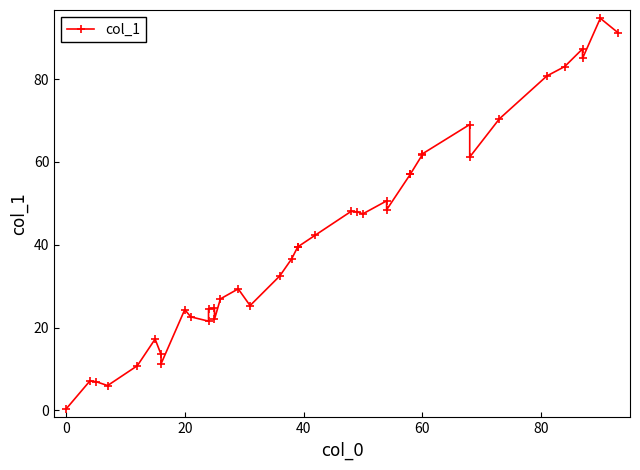

Reading left to right, transcribe all the data shown in this chart.

0.3	7.1	7.0	6.0	10.8	17.2	13.5	11.2	24.3	22.6	21.5	24.6	24.6	22.0	26.9	29.3	25.3	32.5	36.6	39.4	39.5	42.3	48.0	48.0	47.5	50.6	48.4	57.0	57.1	61.7	61.9	69.0	61.2	70.4	80.8	83.0	87.3	85.0	94.7	91.2